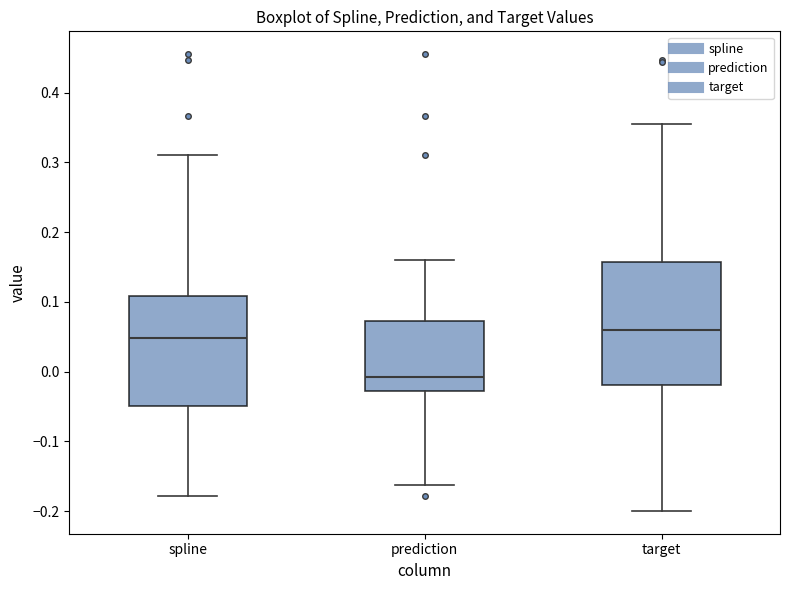

Which box has the highest median line?

target